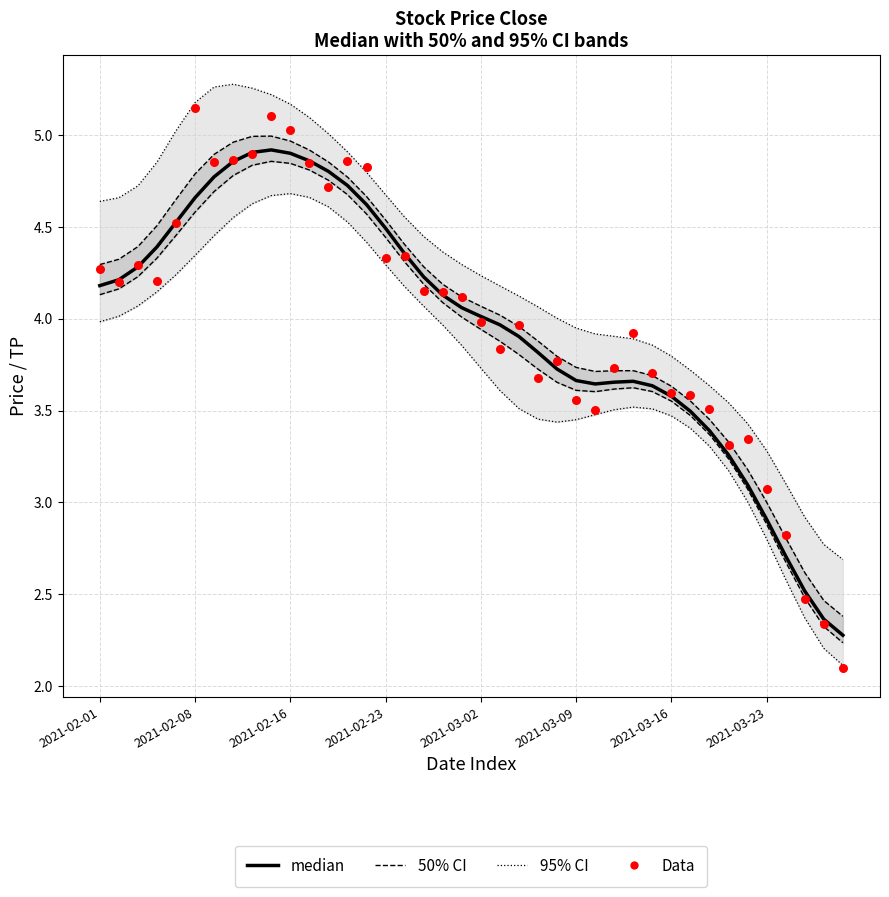

At how many categories does at least one series exceed 4?

25